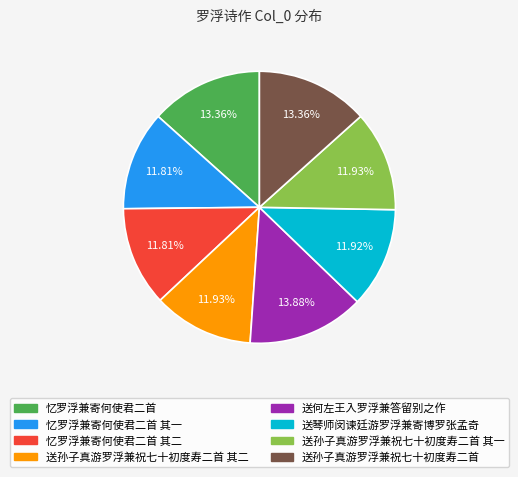

To the nearest percent, what is the average slice percentage?

12%